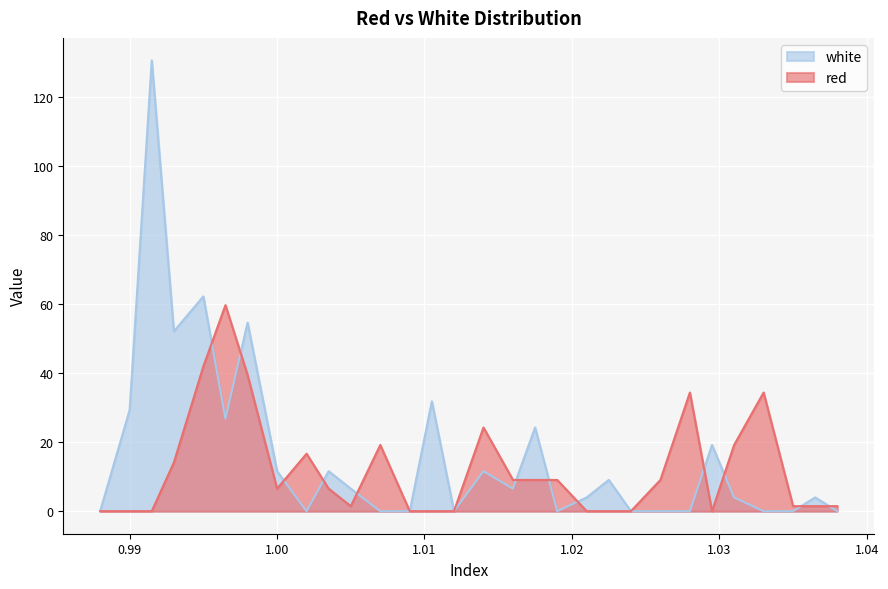

The red series shows 45.7 at 1.028. True or false?

False